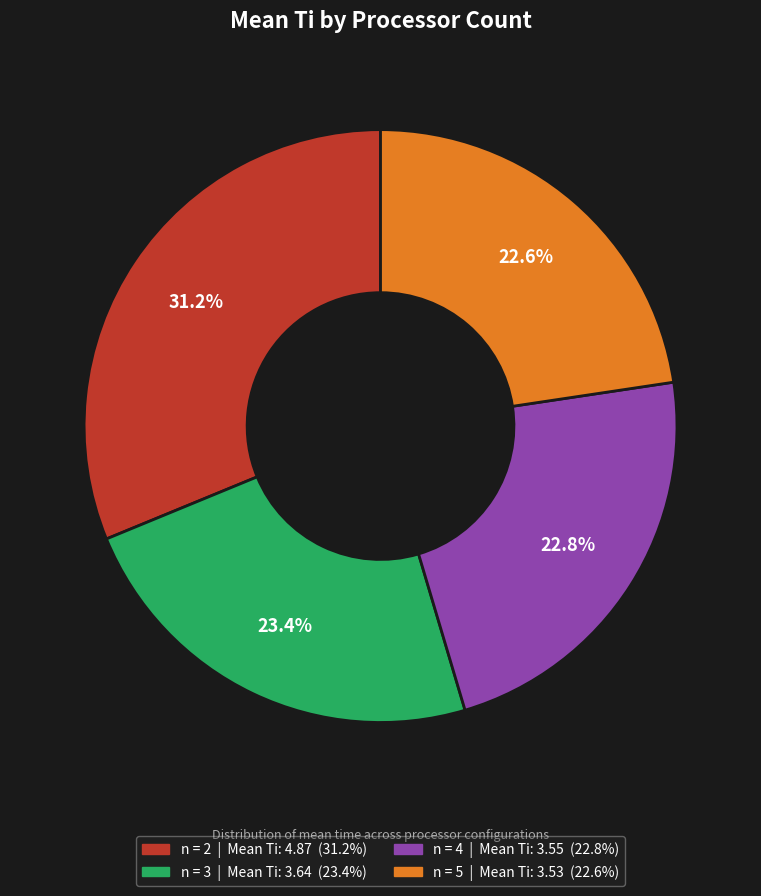

Does any single category account for the majority?

No